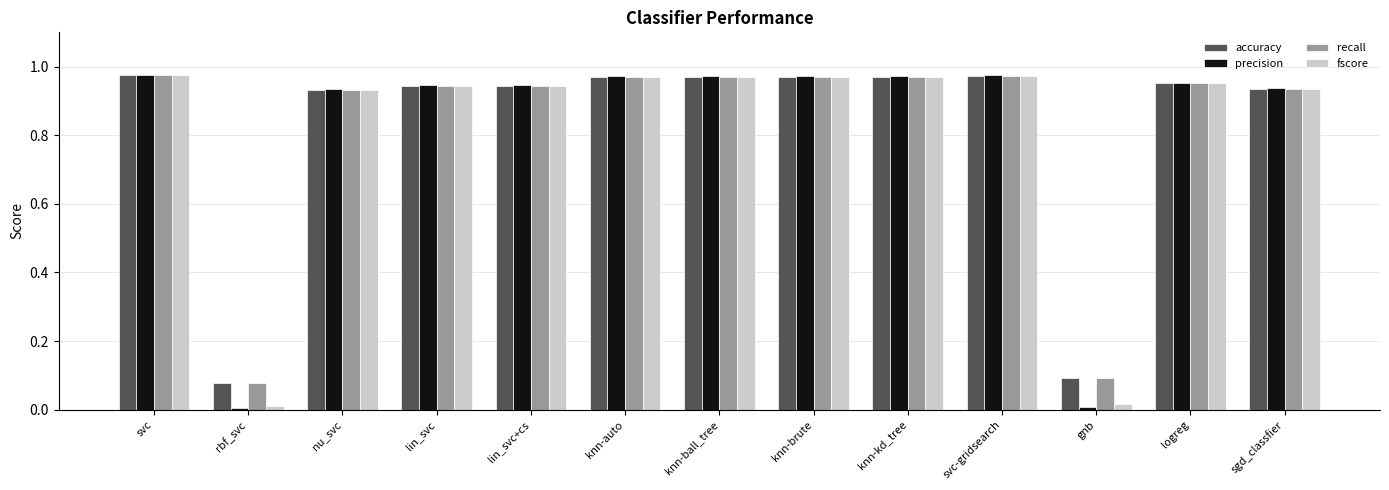

At how many categories does at least one series exceed 0?

13